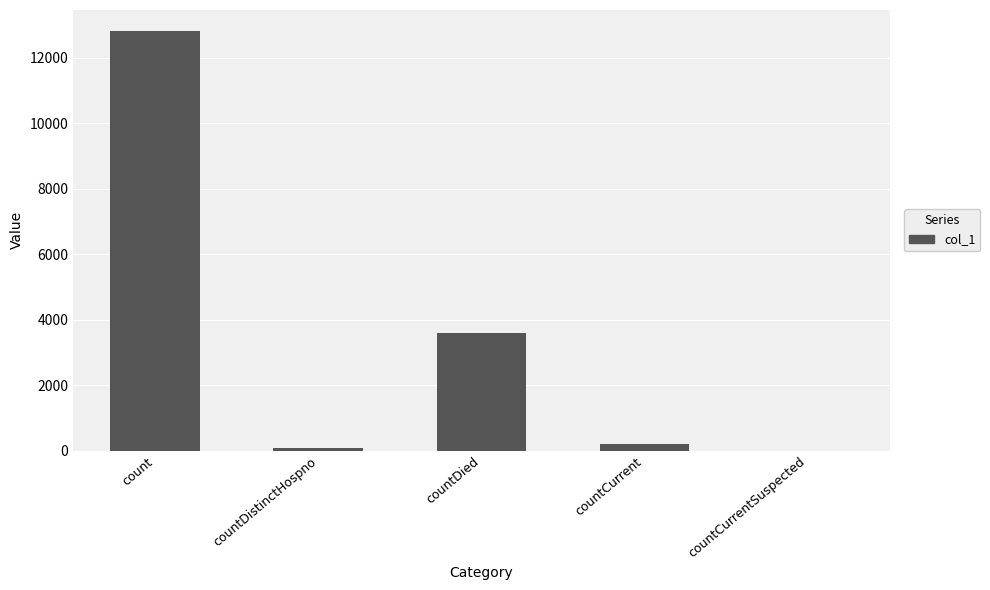

What is the greatest value displayed?

12818